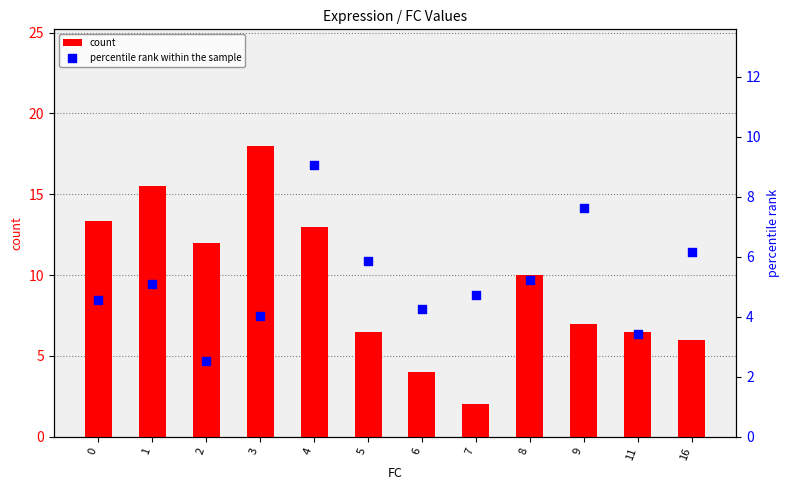

Which series has the widest spread of Y values?

count